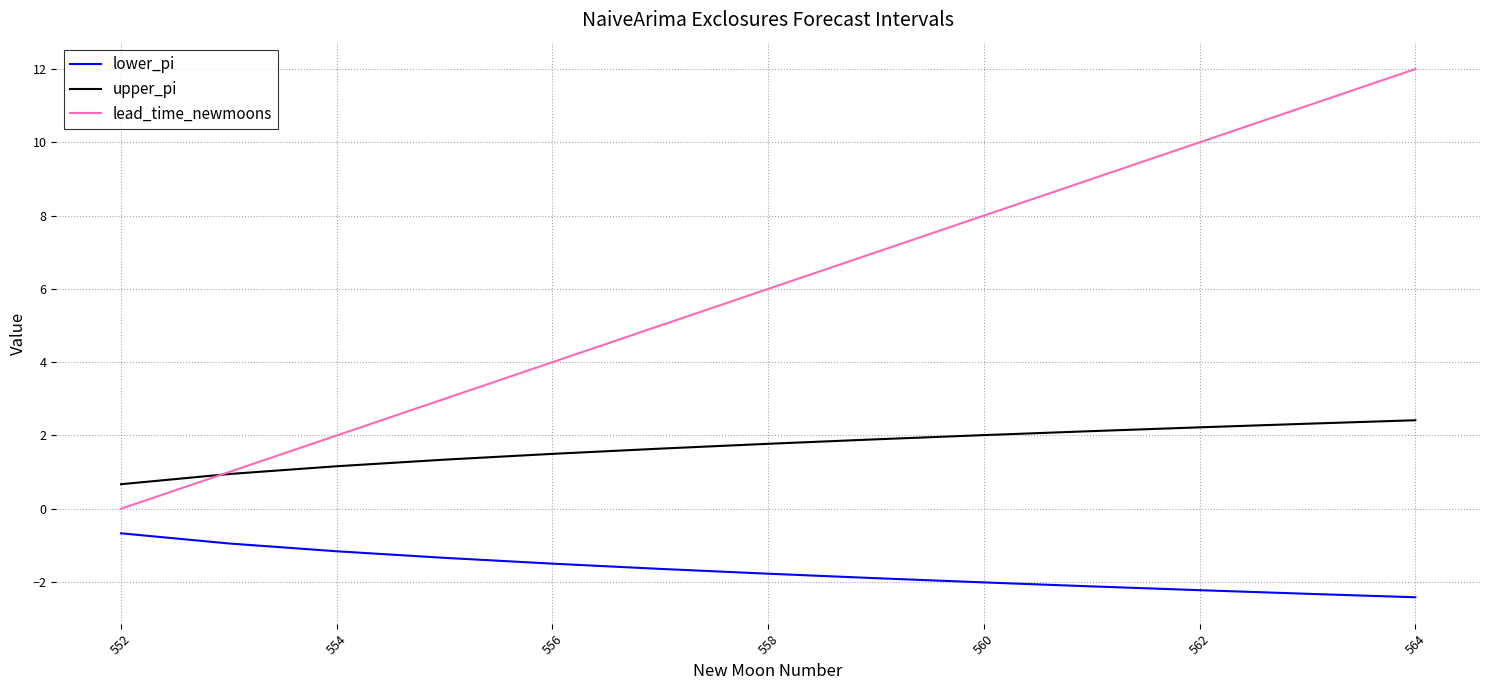

What is the maximum value shown in the chart?

12.0